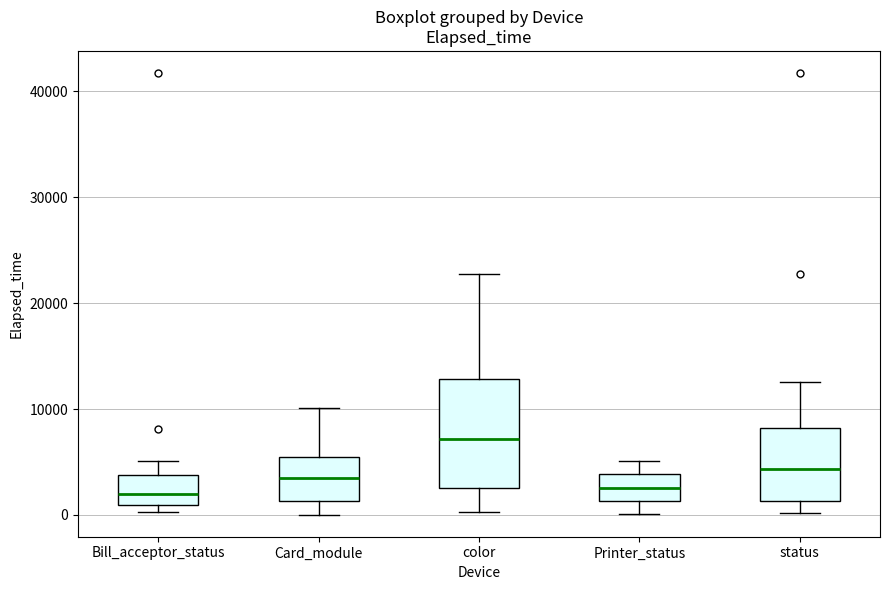

Where is the lower edge of the box for color on the y-axis? The values are not printed on the chart, so give them approximately, as read against the axis.

3000